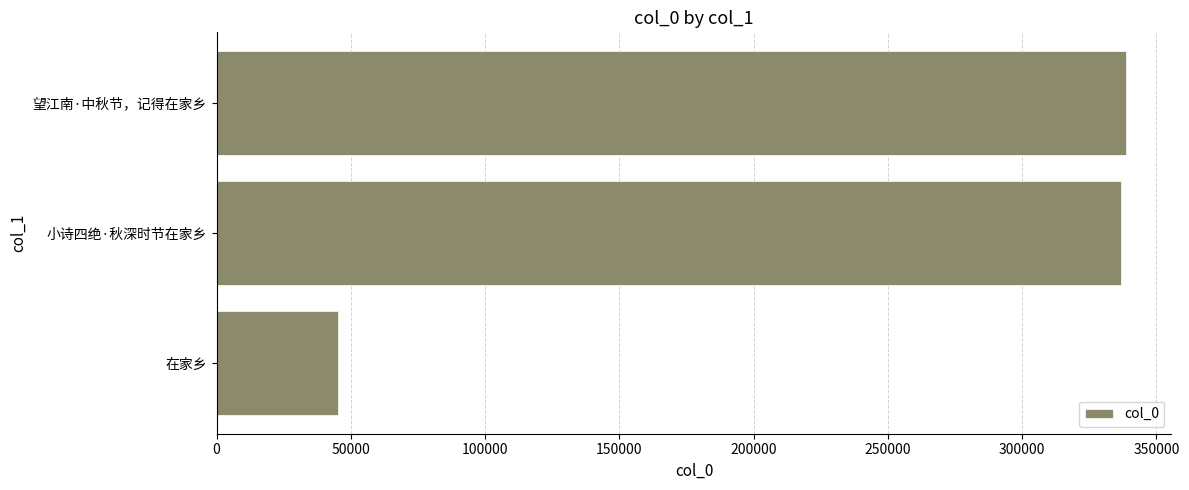

True or false: the data shows 483317 at 小诗四绝·秋深时节在家乡.

False